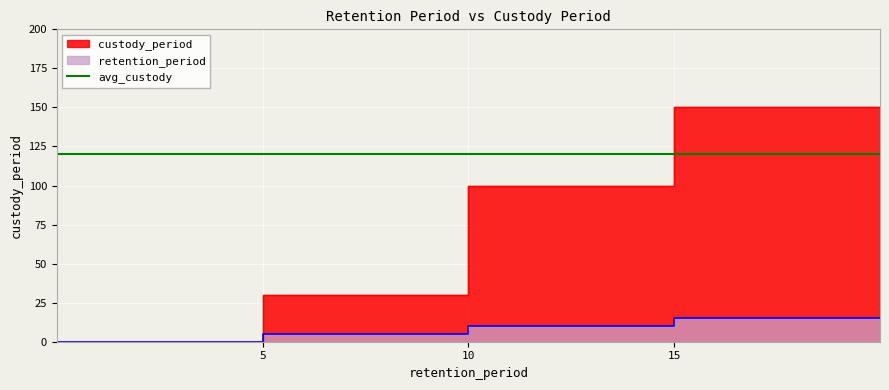

The retention_period series shows 15 at 15. True or false?

True